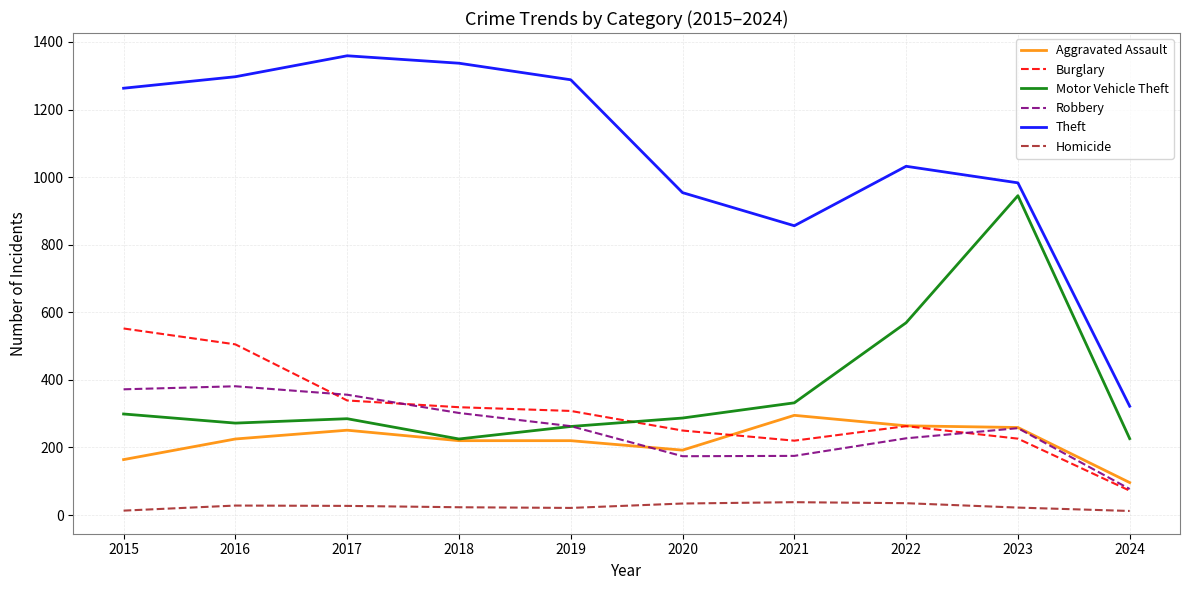

What is the minimum value shown in the chart?

12